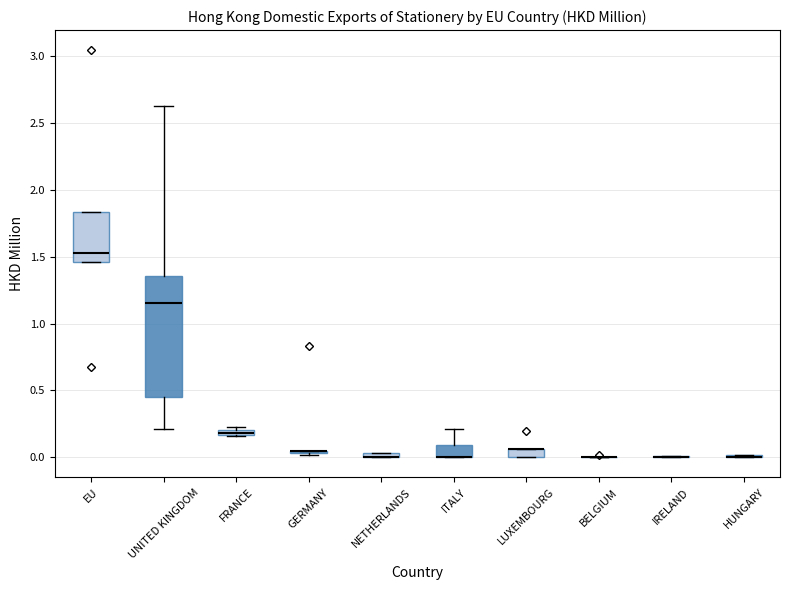

Which box is the tallest, from its lower edge to its upper edge?

UNITED KINGDOM